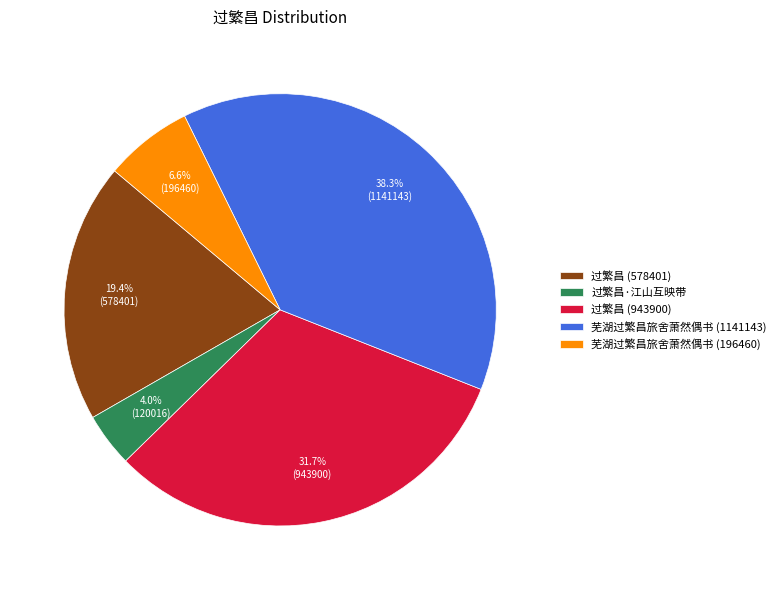

What is the ratio of the value at 过繁昌 (943900) to the value at 芜湖过繁昌旅舍萧然偶书 (1141143)?

0.8